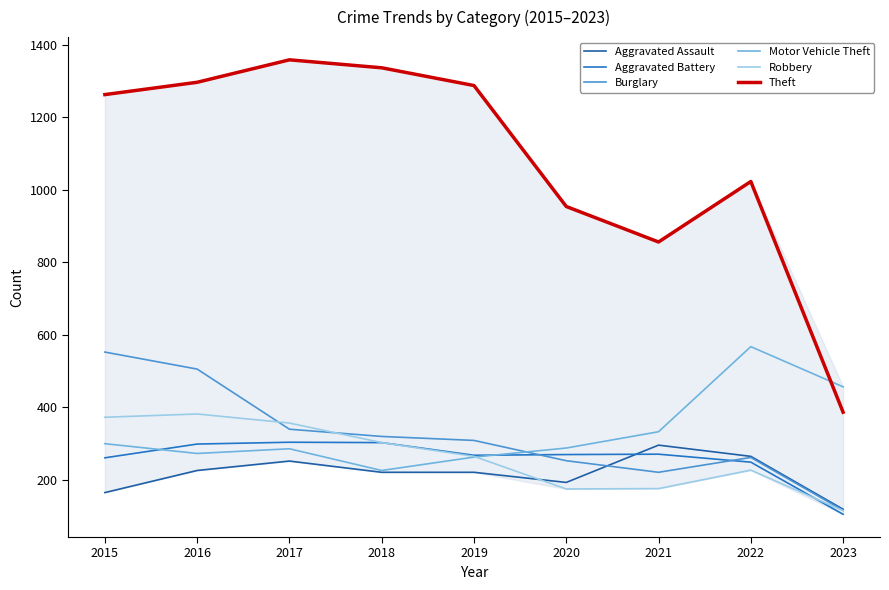

True or false: Aggravated Battery and Theft cross at least once.

False